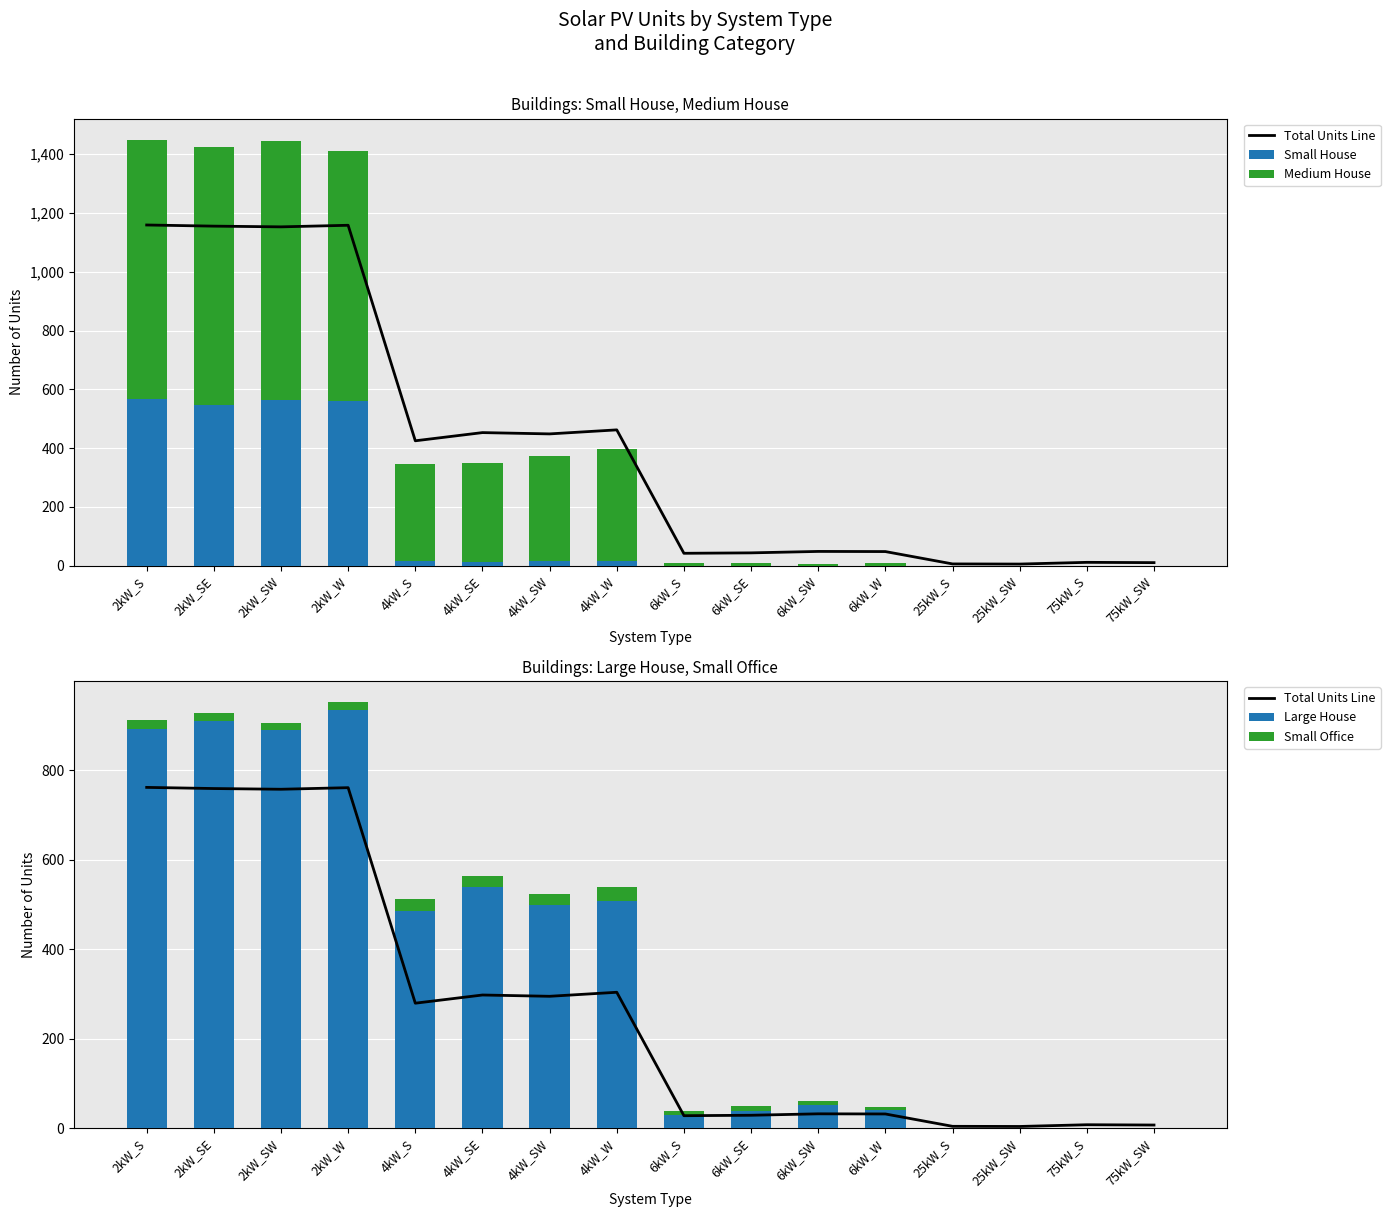

Which series has the largest total across all categories?

Large House